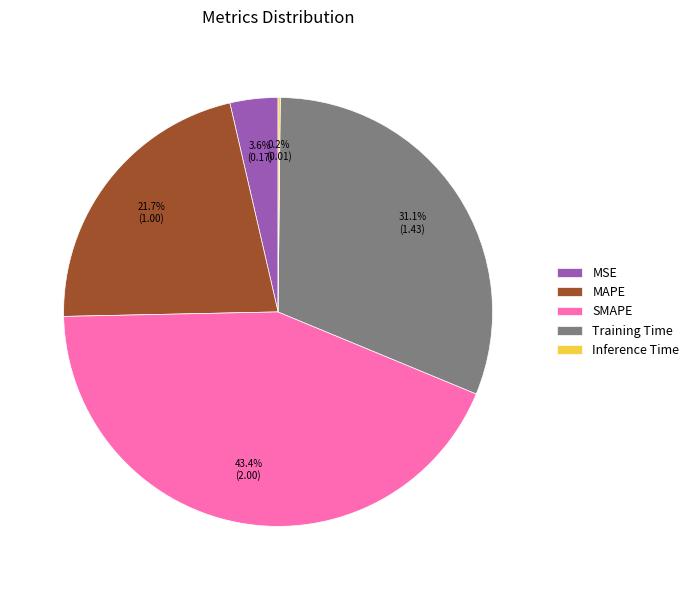

Which slice is the largest?

SMAPE